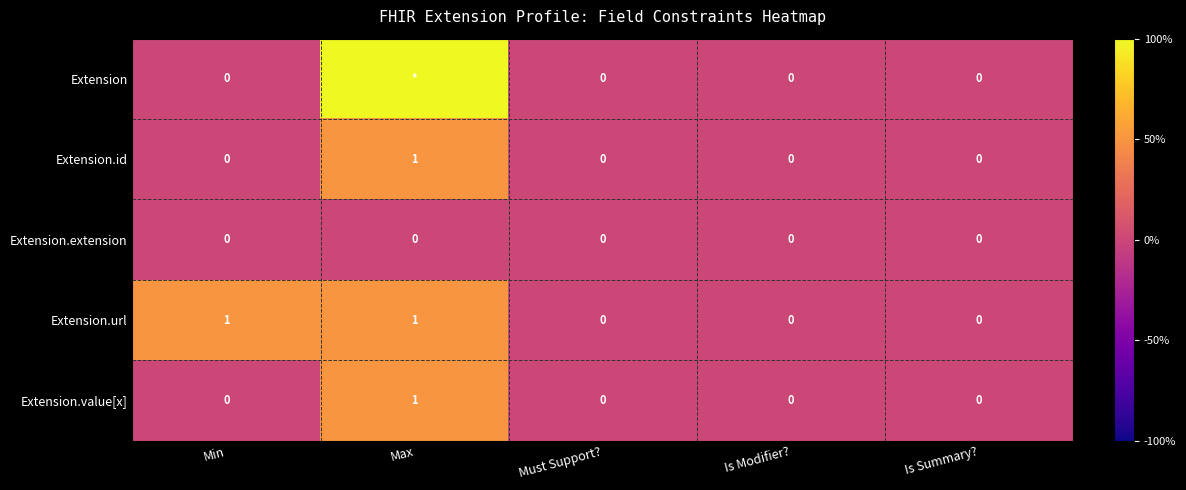

True or false: Extension.value[x] has a value of 0 at Is Summary?.

True